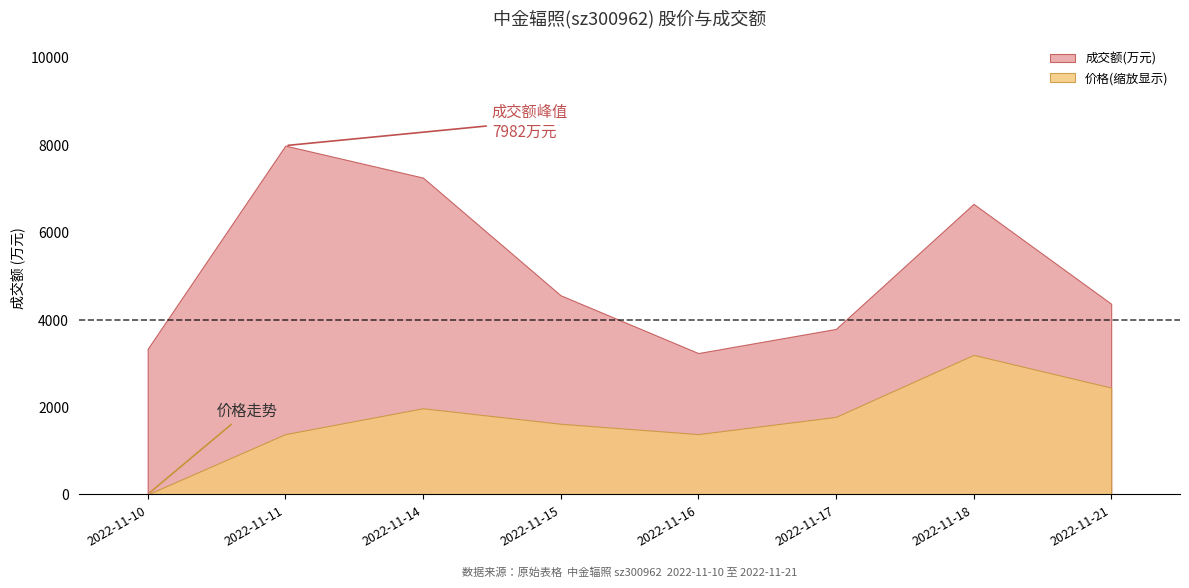

Between 2022-11-17 and 2022-11-11, which is larger?

2022-11-11